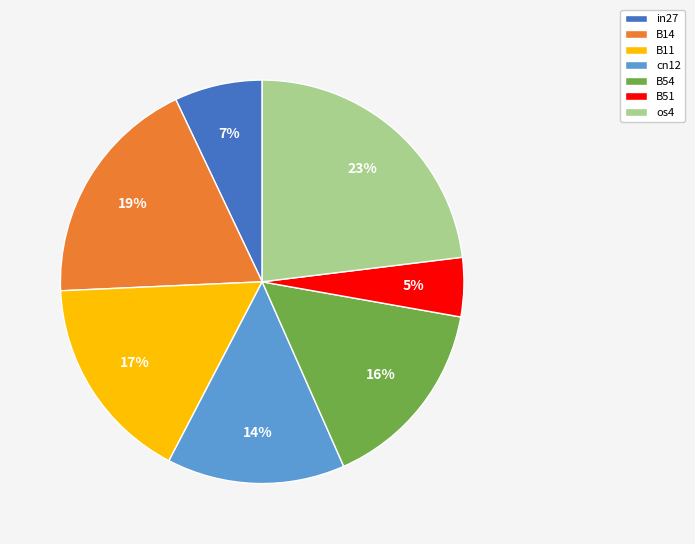

To the nearest percent, what is the difference between the largest and smallest slice percentages?

18%